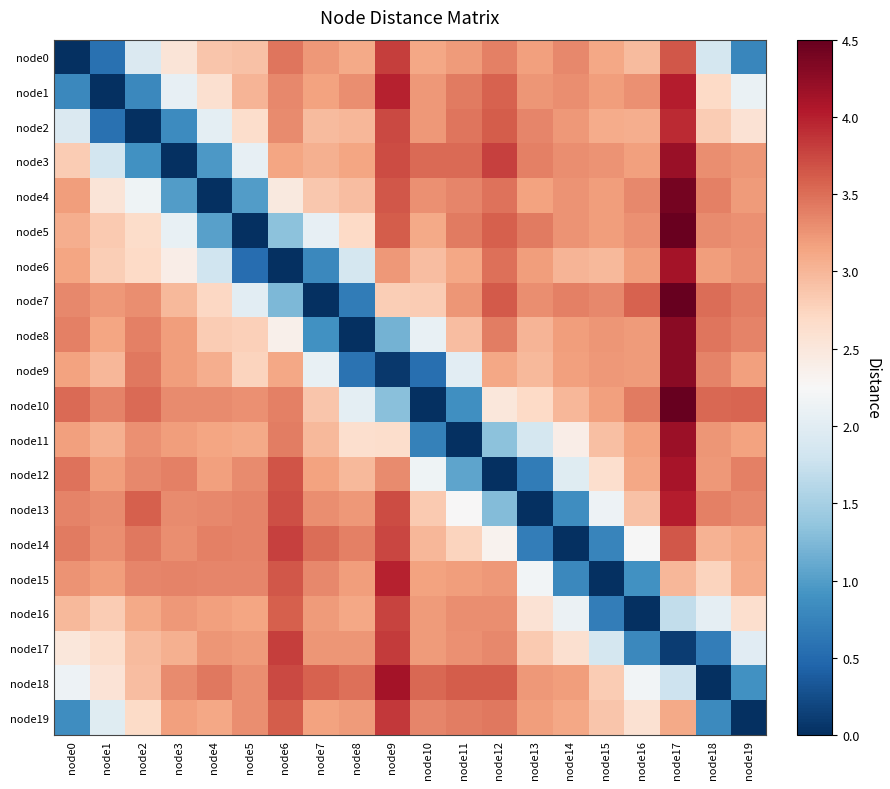

At how many categories does at least one series exceed 0?

20